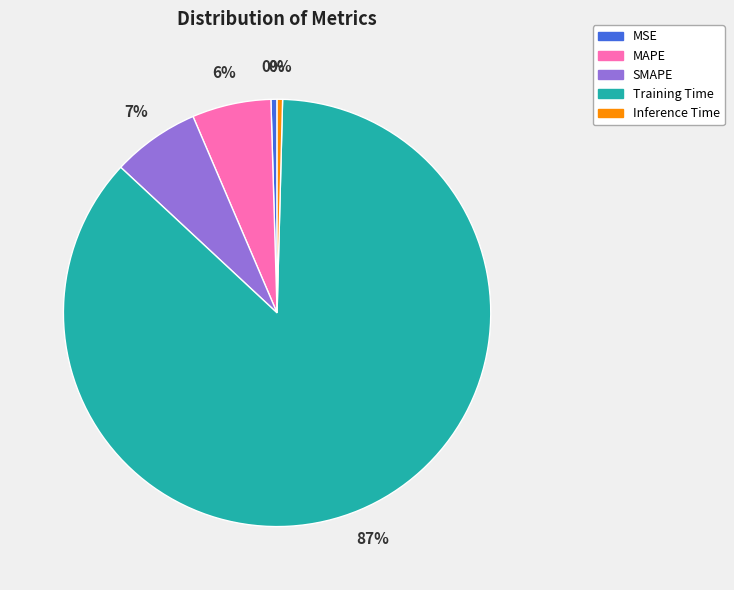

To the nearest percent, what is the average slice percentage?

20%